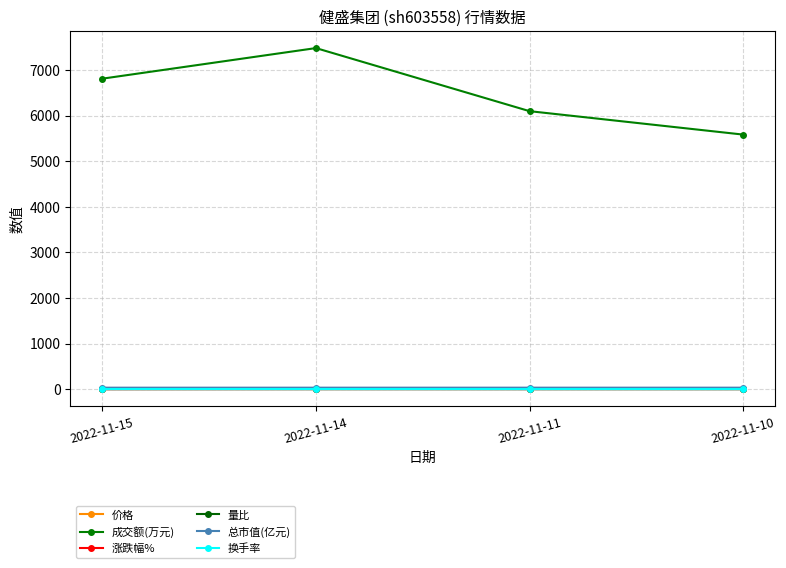

True or false: 总市值(亿元) has more than 0 interior local peaks.

False